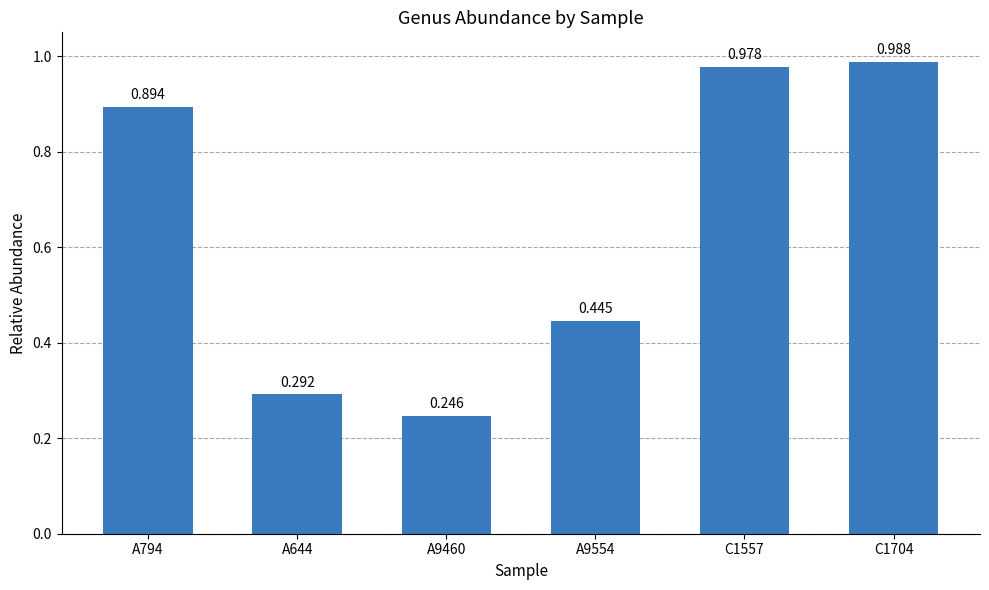

Are the bars horizontal?

No